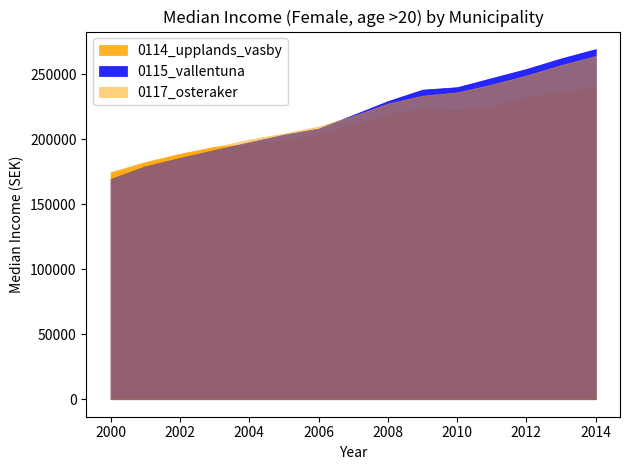

What is the sum of all 0117_osteraker values?

3275716